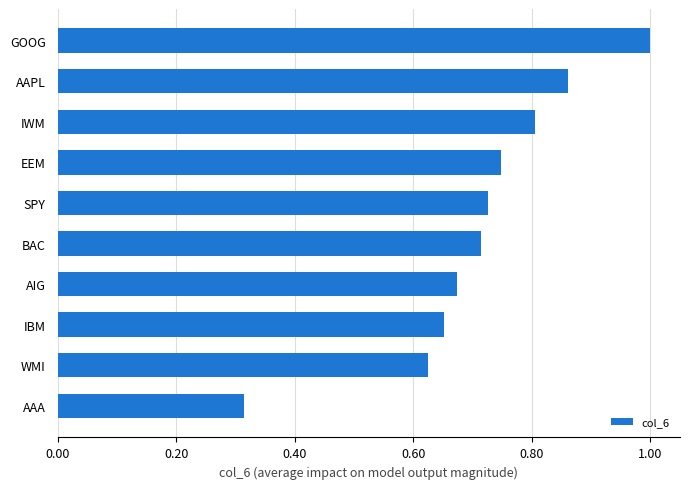

How many bars are there in total?

10